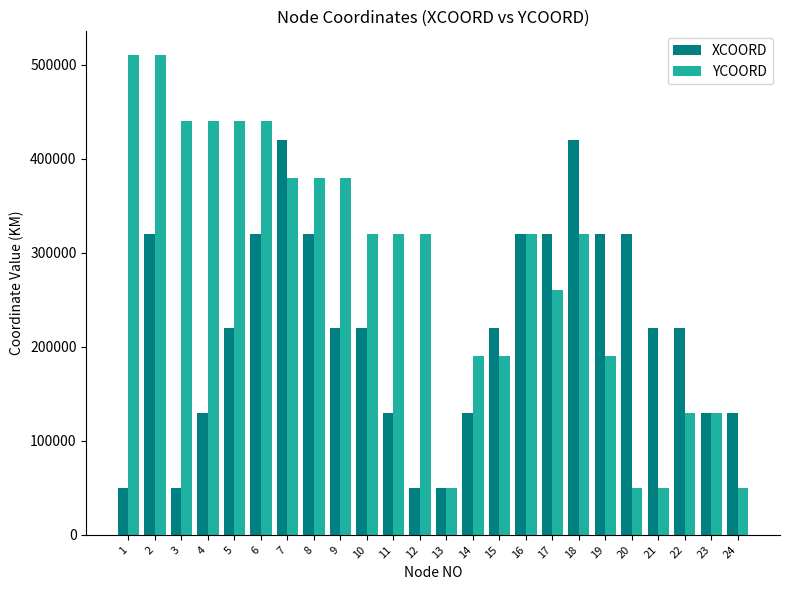

Reading right to left, list all the values displayed in this chart.

XCOORD: 24=130000	23=130000	22=220000	21=220000	20=320000	19=320000	18=420000	17=320000	16=320000	15=220000	14=130000	13=50000	12=50000	11=130000	10=220000	9=220000	8=320000	7=420000	6=320000	5=220000	4=130000	3=50000	2=320000	1=50000
YCOORD: 24=50000	23=130000	22=130000	21=50000	20=50000	19=190000	18=320000	17=260000	16=320000	15=190000	14=190000	13=50000	12=320000	11=320000	10=320000	9=380000	8=380000	7=380000	6=440000	5=440000	4=440000	3=440000	2=510000	1=510000